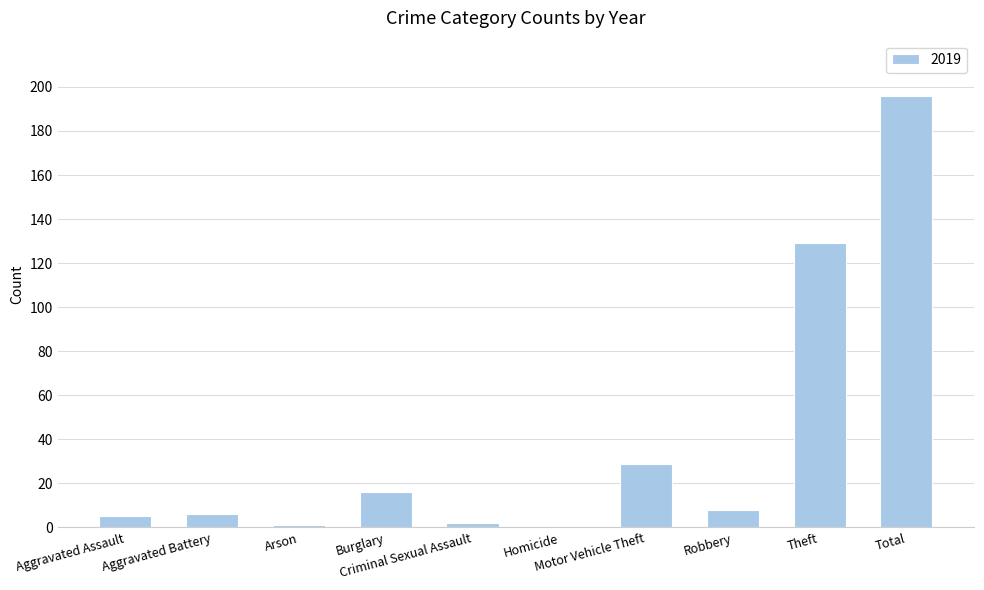

What is the greatest value displayed?

196